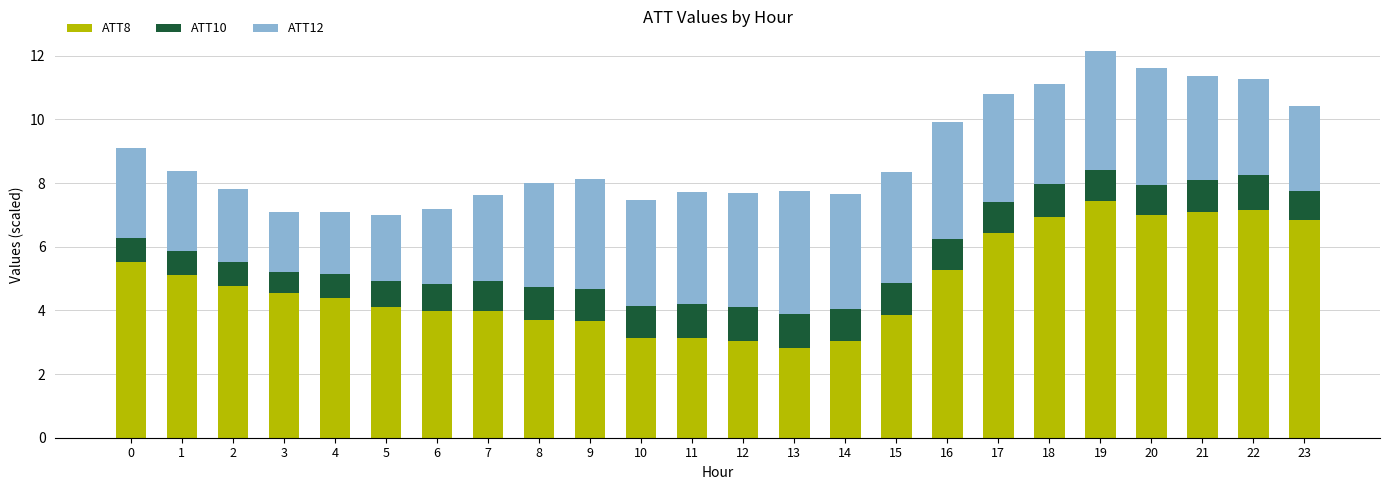

How many categories are shown in the chart?

24